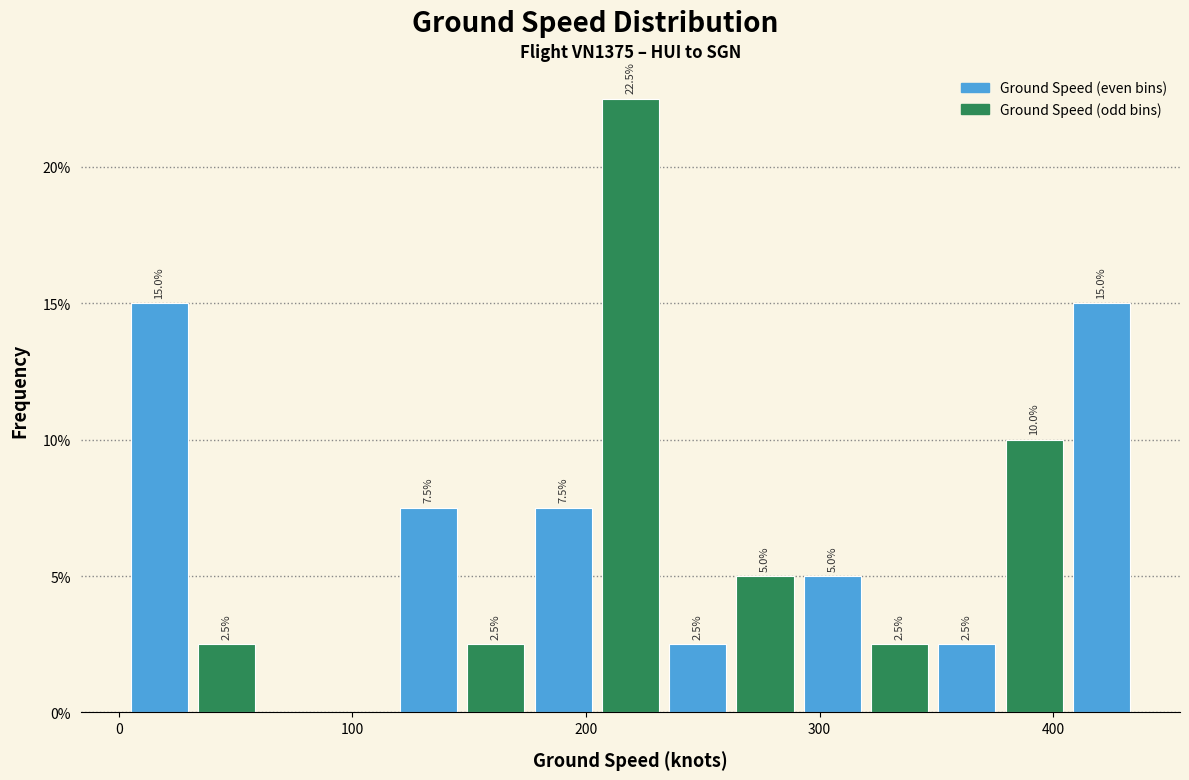

Read against the x-axis, roughly where is the centre of the tallest bar?

220